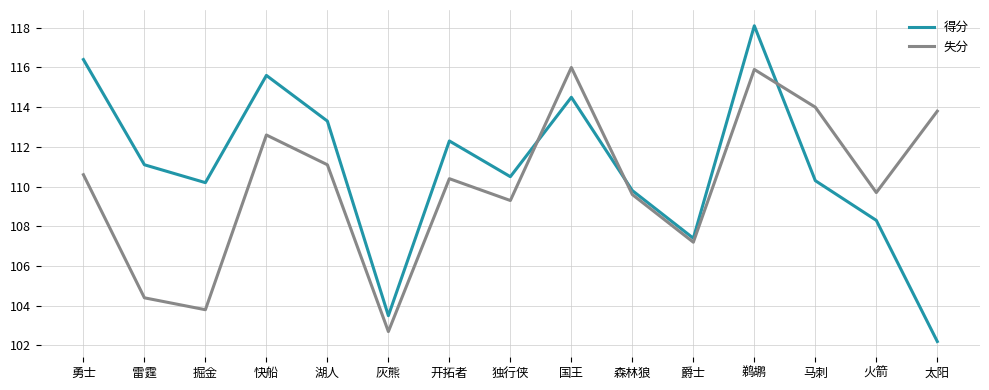

What is the difference between the maximum and second lowest values in the 失分 series?

12.2